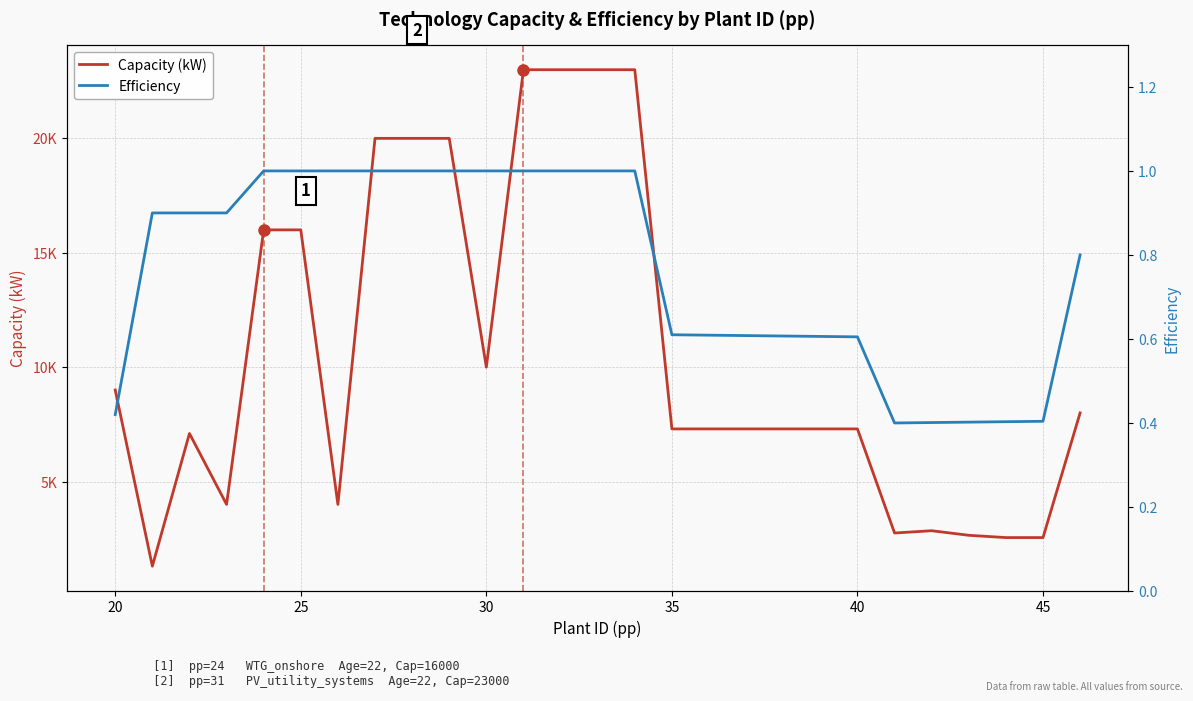

At 30, list the series in order from smallest to largest.

Efficiency, Capacity (kW)